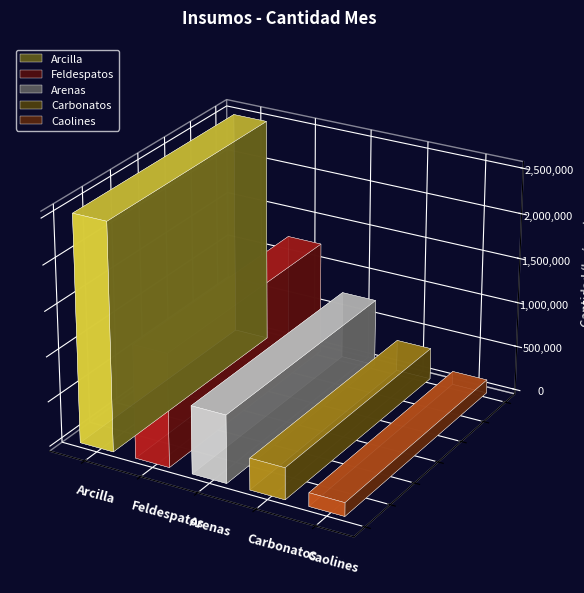

What position from the left is Caolines?

5